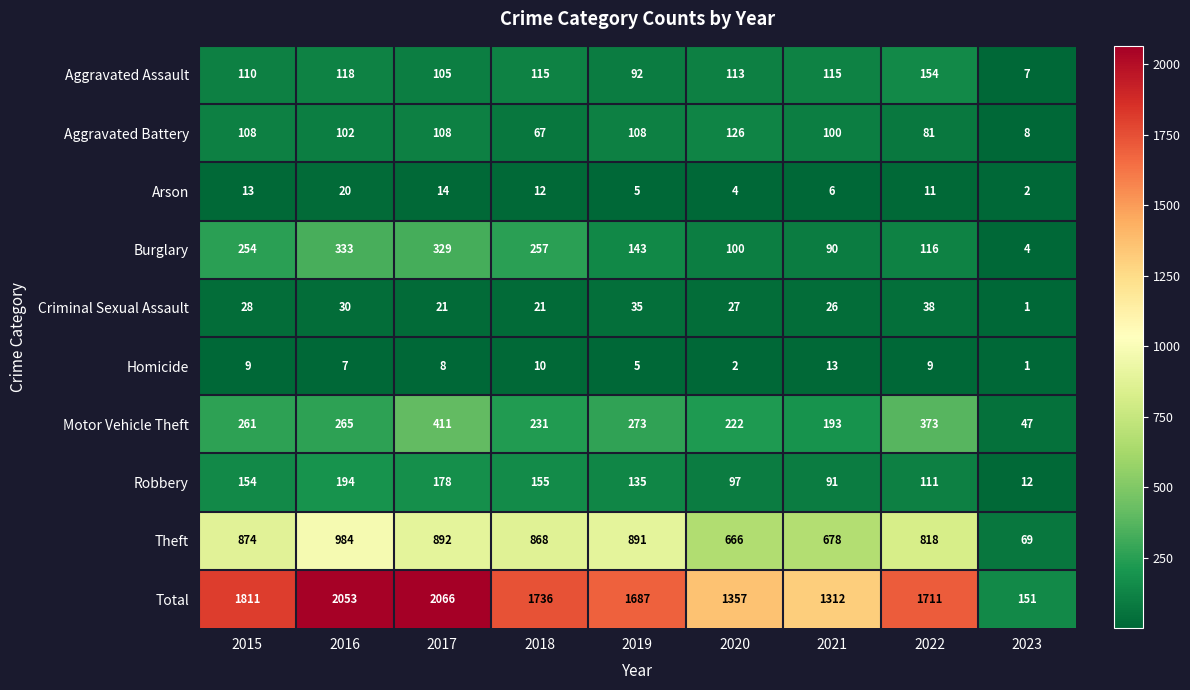

How many series are shown in this chart?

10